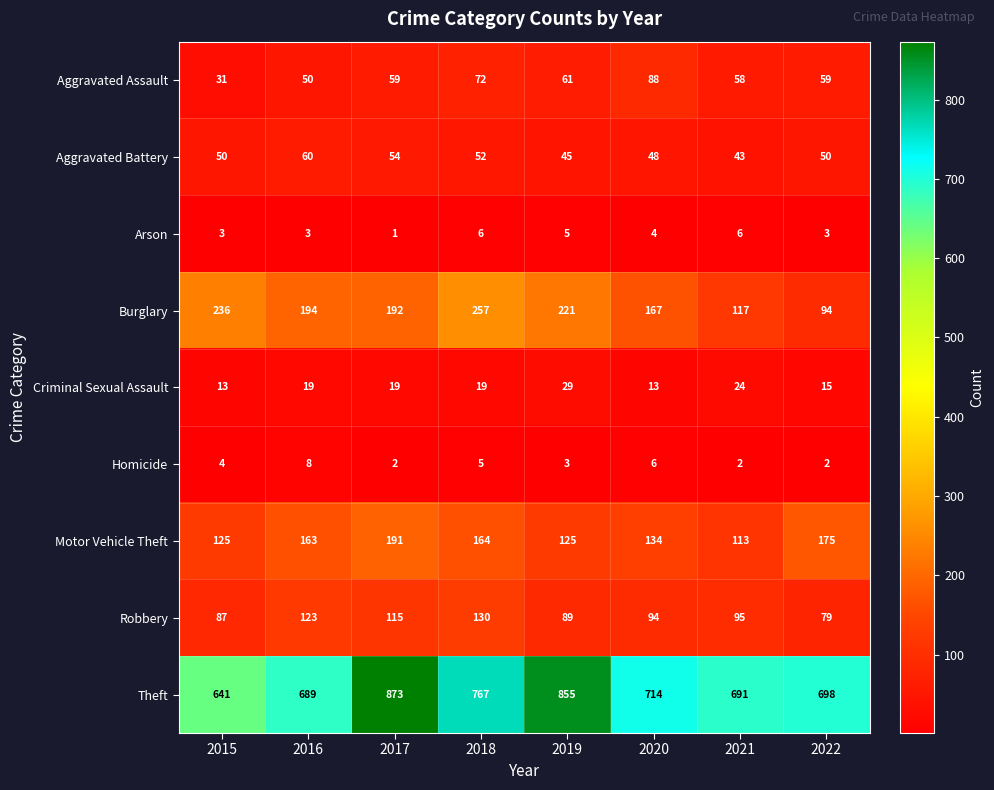

What is the difference between the highest and lowest values at 2019?

852